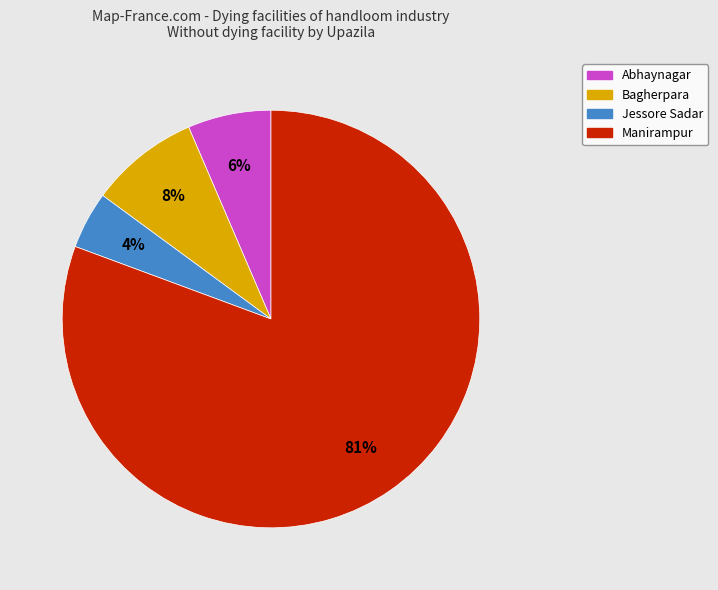

To the nearest percent, what percentage of the pie is Bagherpara?

8%